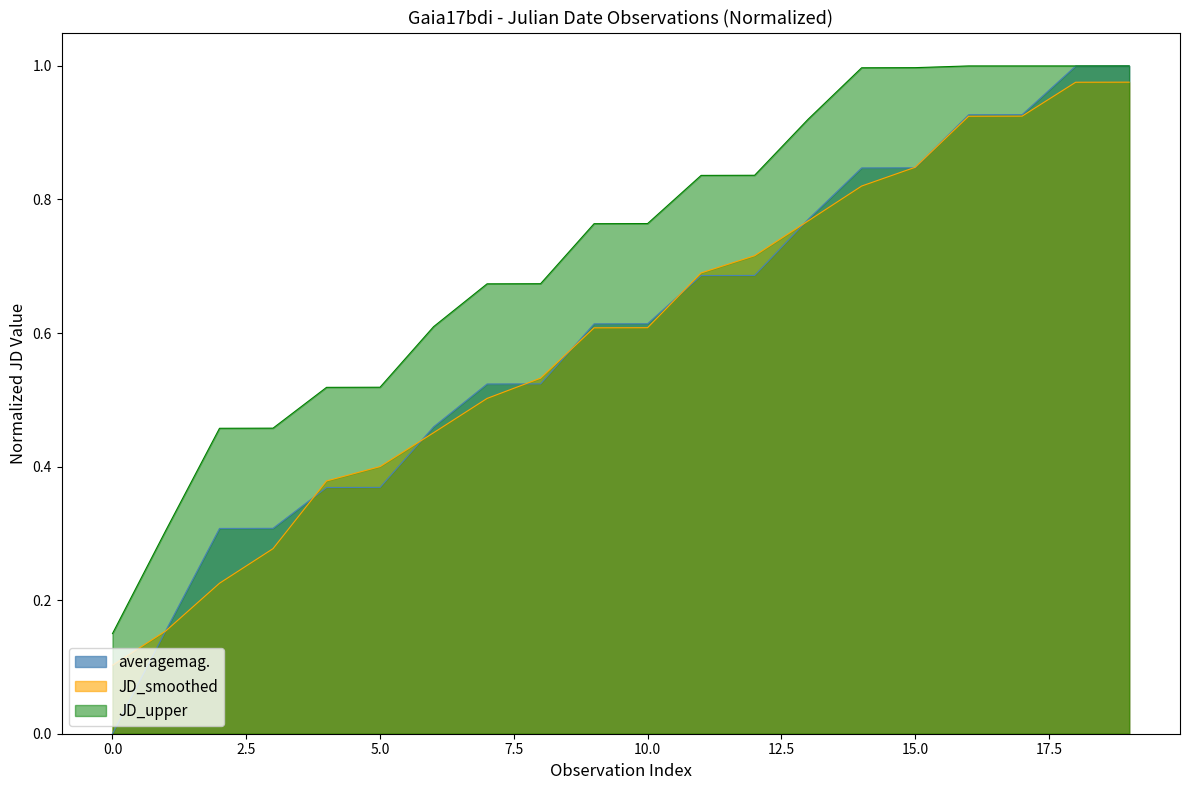

Which series has the widest spread of values?

averagemag.